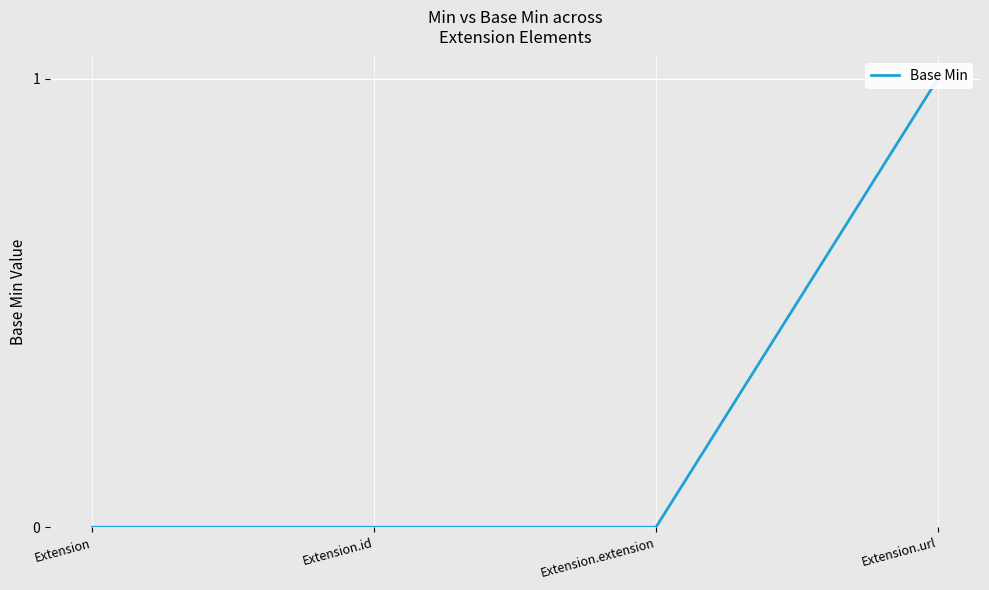

Does the chart display data point markers on the line(s)?

No